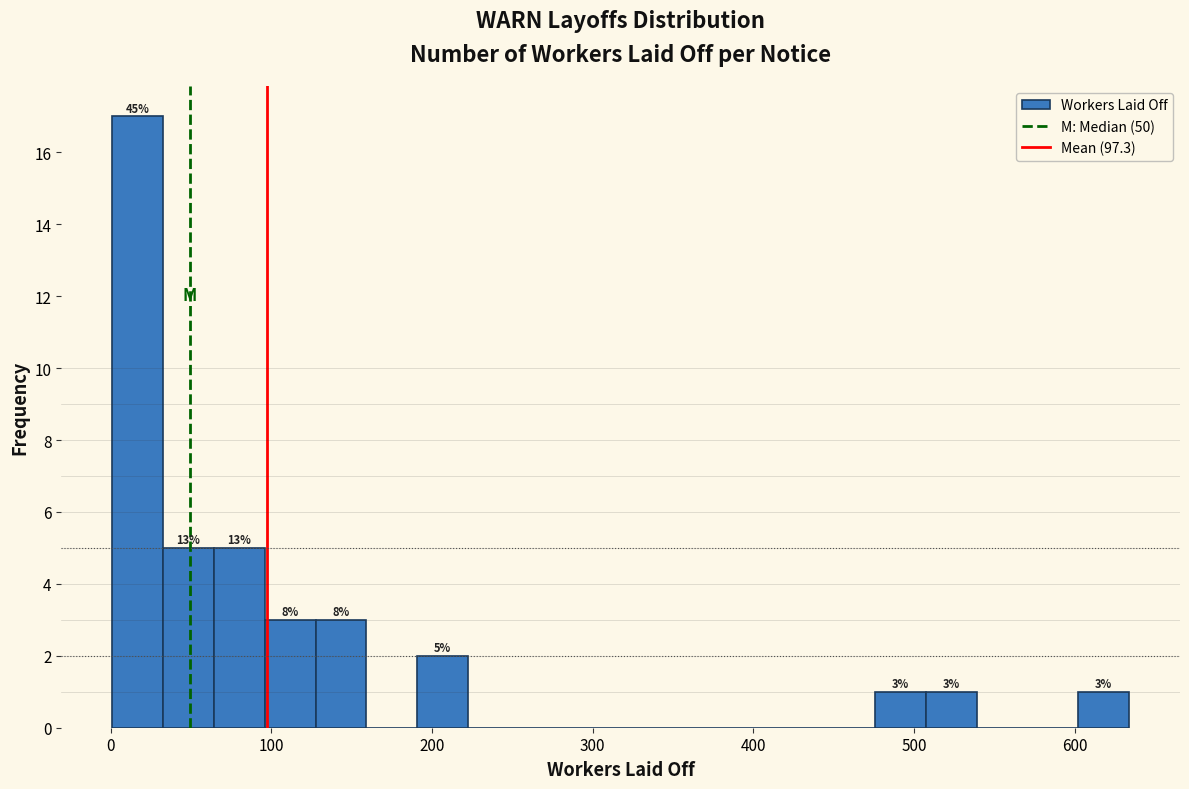

Around what value on the x-axis is the tallest bar? Give the approximate position of its centre, as read against the axis.

20